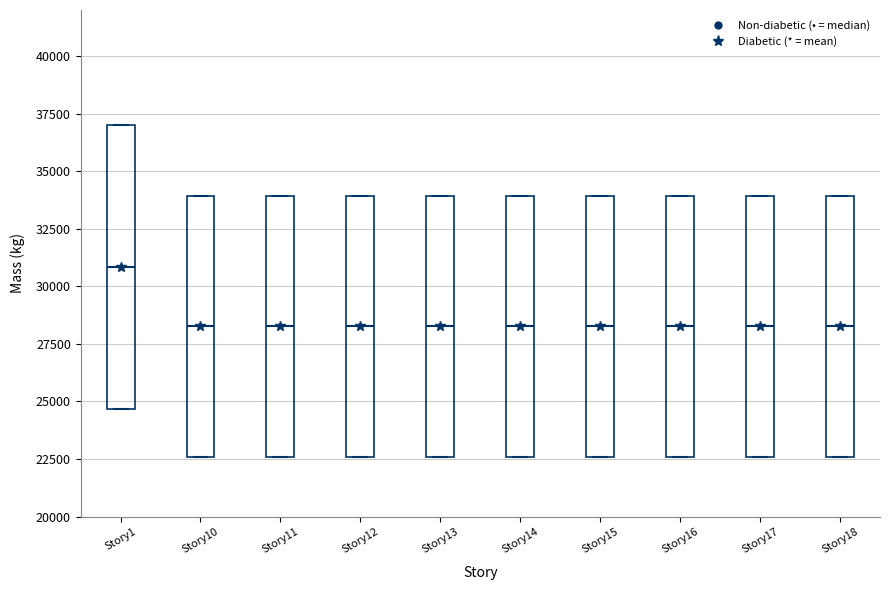

Where is the upper edge of the box for Story10 on the y-axis? The values are not printed on the chart, so give them approximately, as read against the axis.

34000